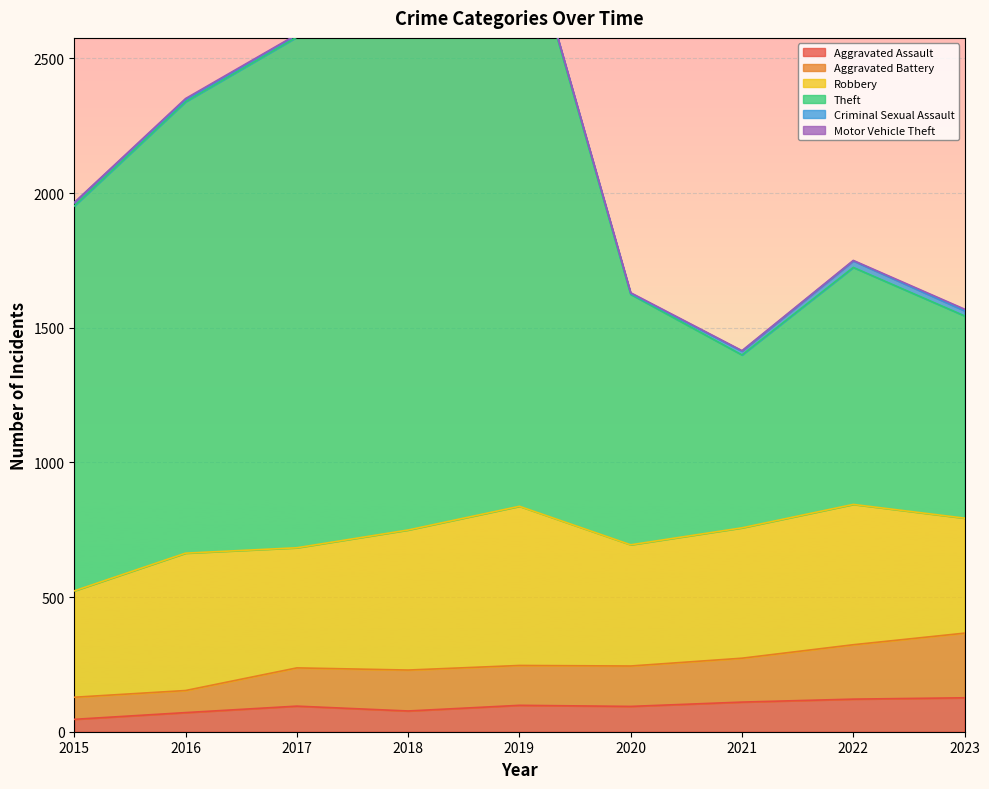

At which label does Aggravated Battery reach its minimum?

2015